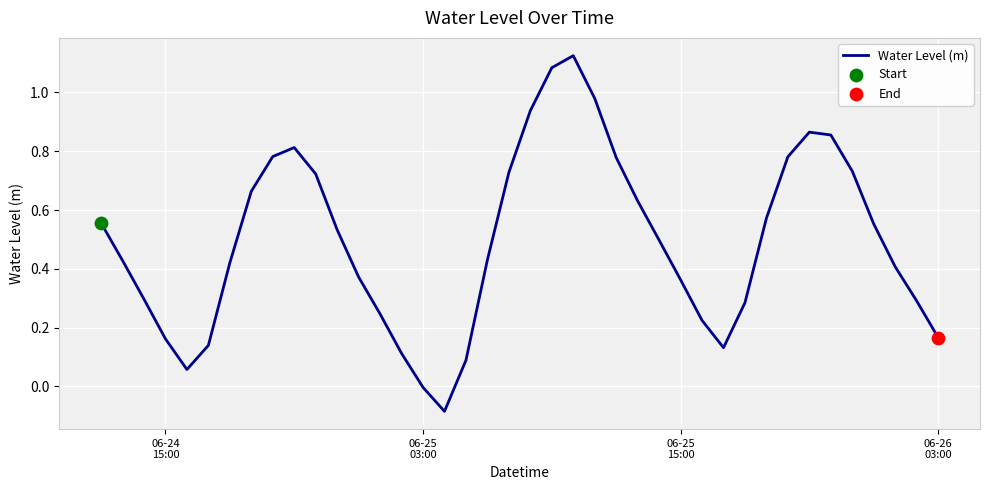

What is the difference between the maximum and minimum values?

1.2